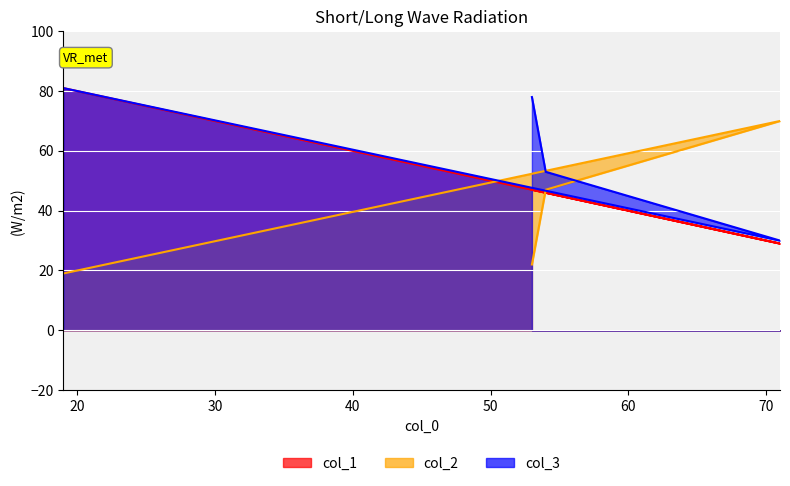

What is the average value of the col_2 series?

40